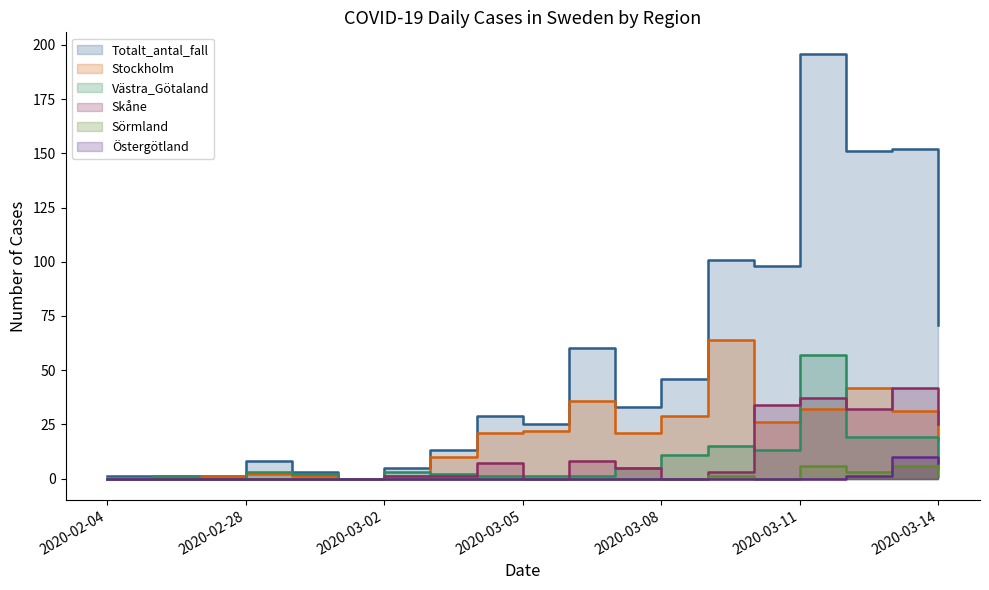

Where is the first local maximum for Sörmland?

2020-03-09